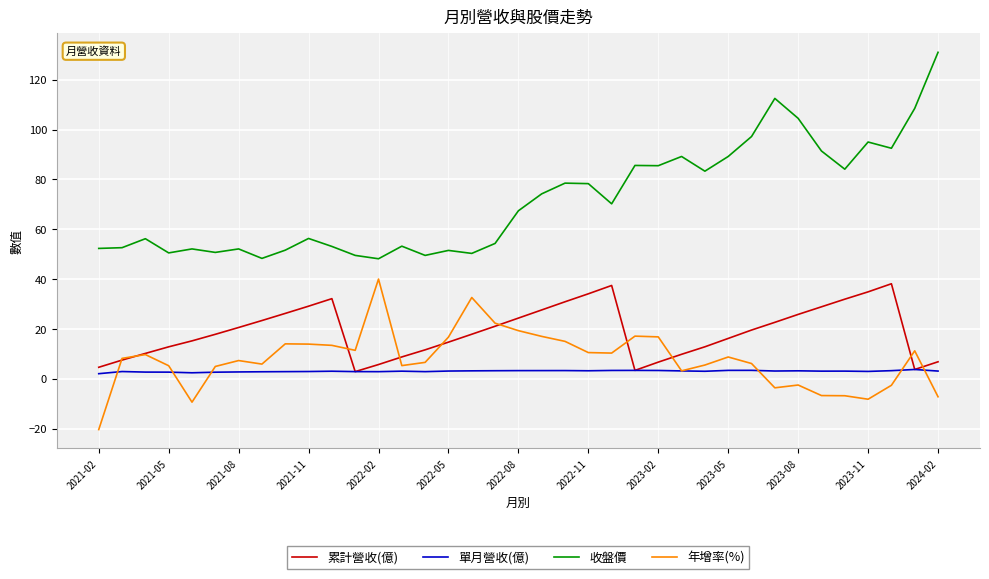

Which series has the largest range (max minus min)?

收盤價